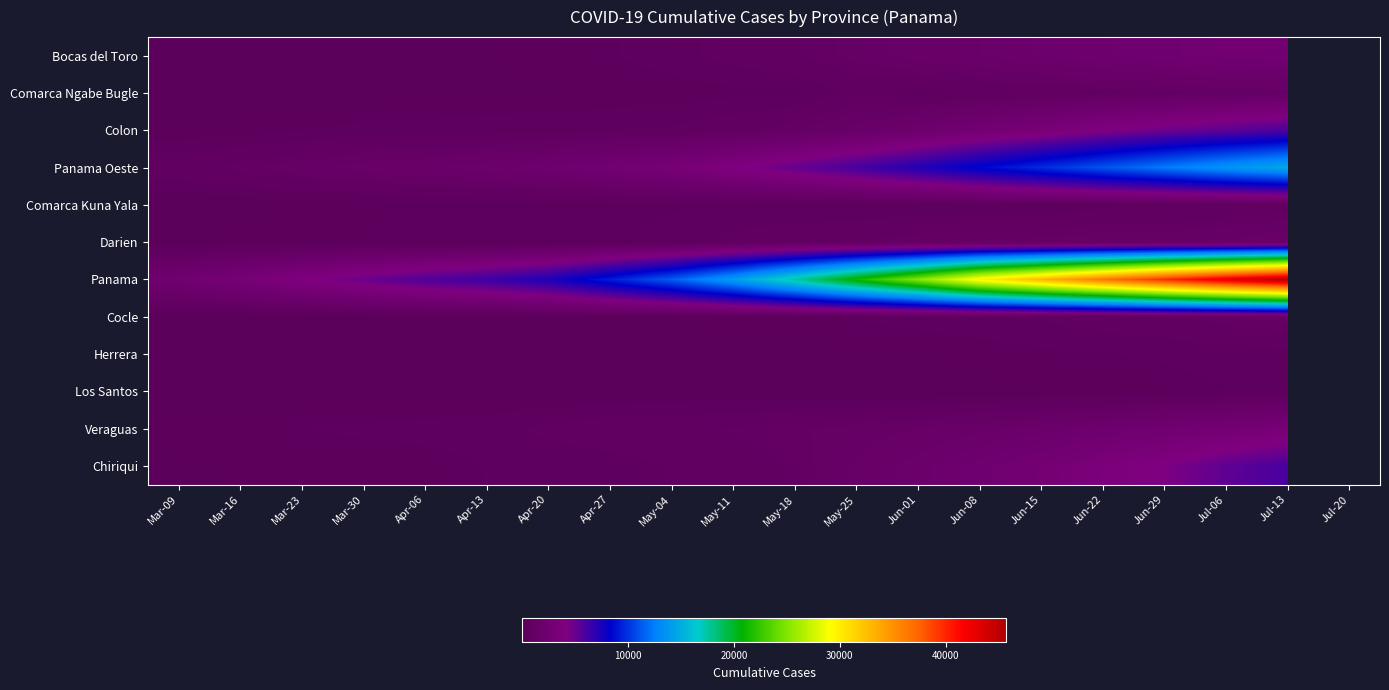

Which series has the widest spread of values?

Panama